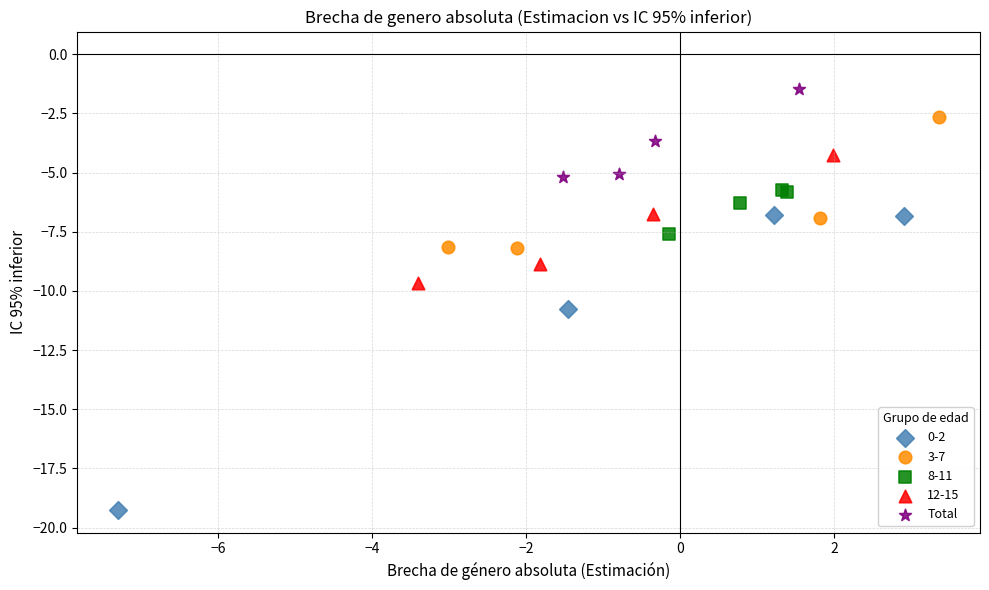

Which series has the widest spread of Y values?

0-2